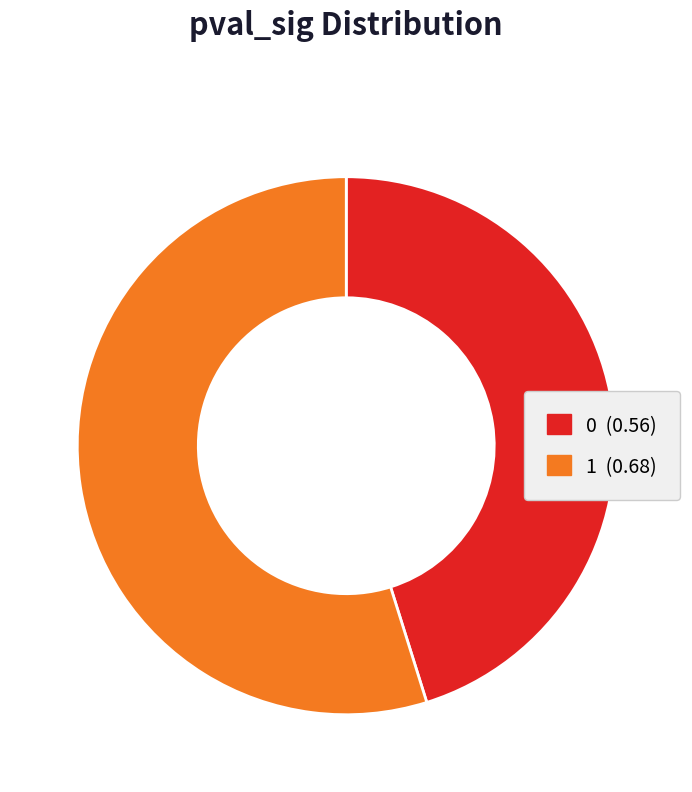

How many slices are in this pie chart?

2